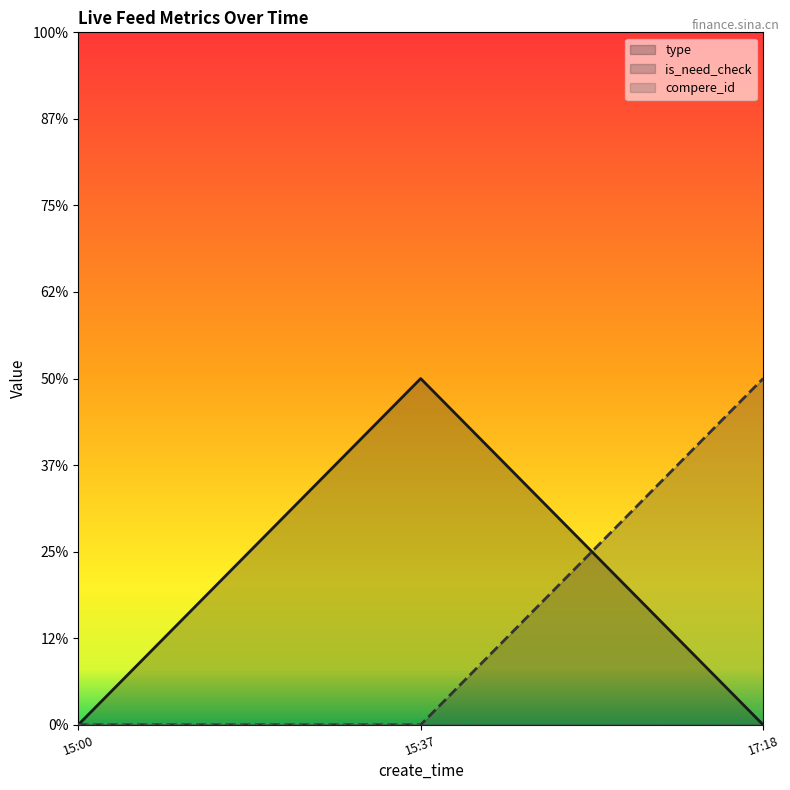

Reading right to left, extract all data points from this chart.

type (line): 17:18=0	15:37=1	15:00=0
is_need_check (line): 17:18=1	15:37=0	15:00=0
compere_id (line): 17:18=0	15:37=0	15:00=0